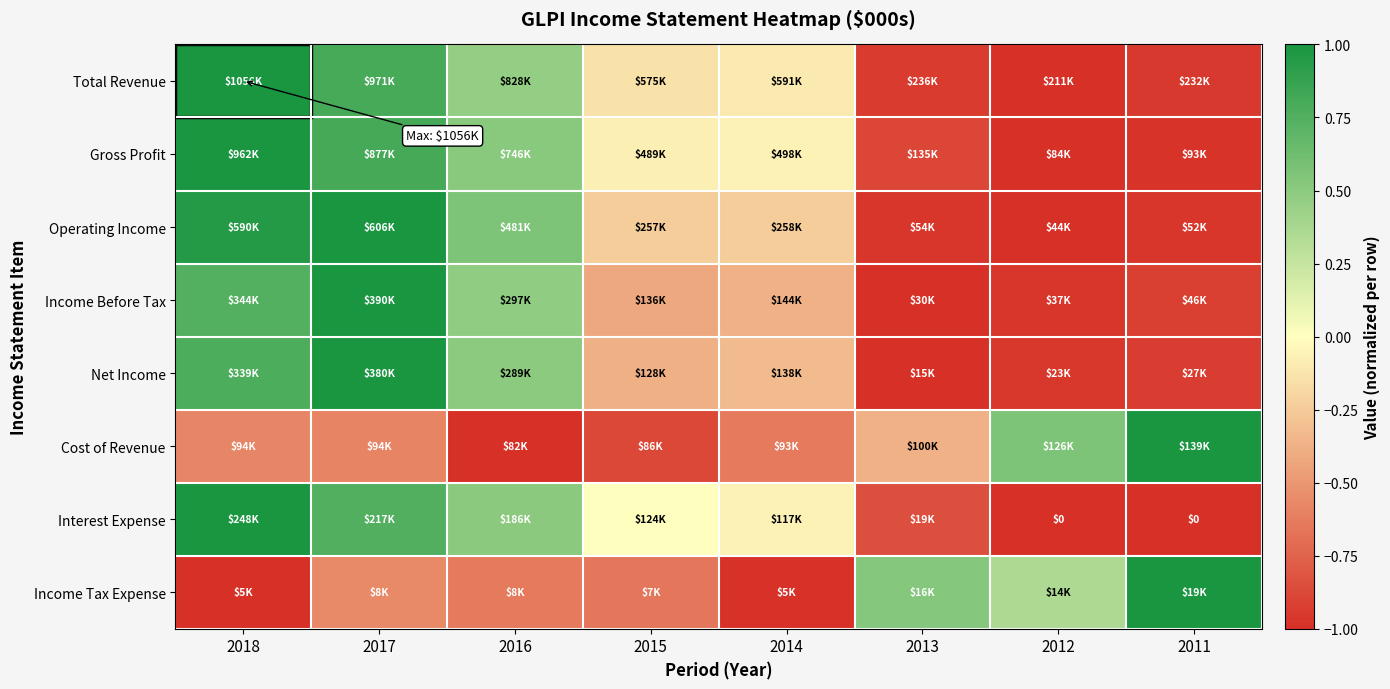

How many data points in Income Before Tax are less than 0?

5